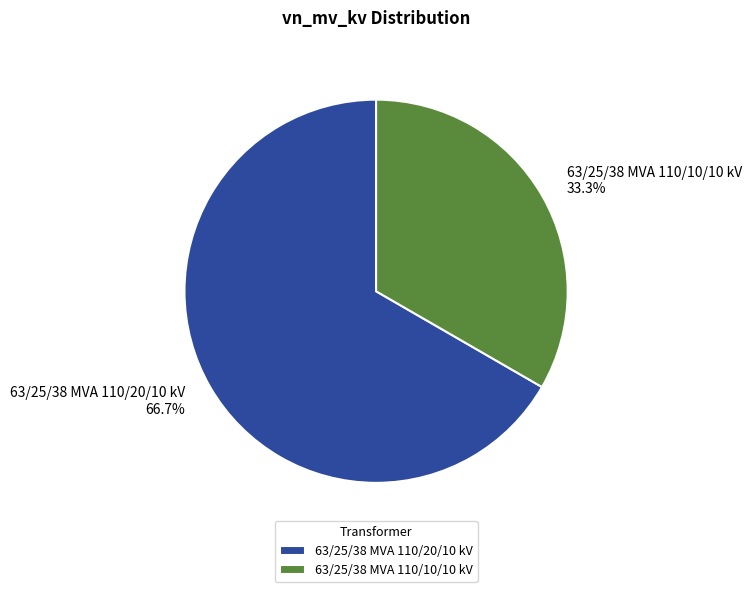

What is the majority slice?

63/25/38 MVA 110/20/10 kV